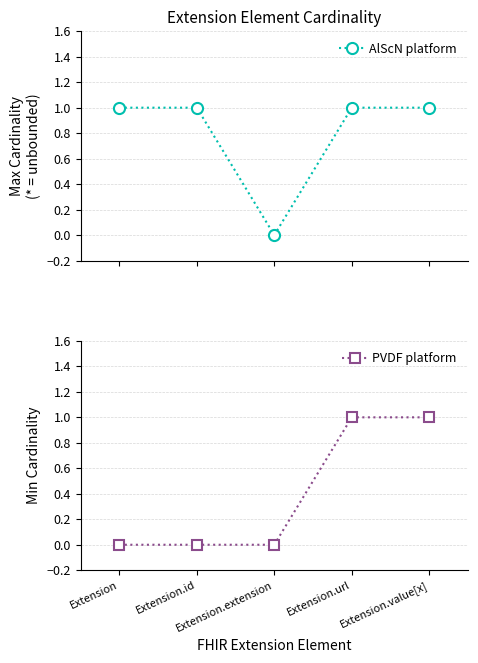

Does the chart have visible grid lines?

Yes